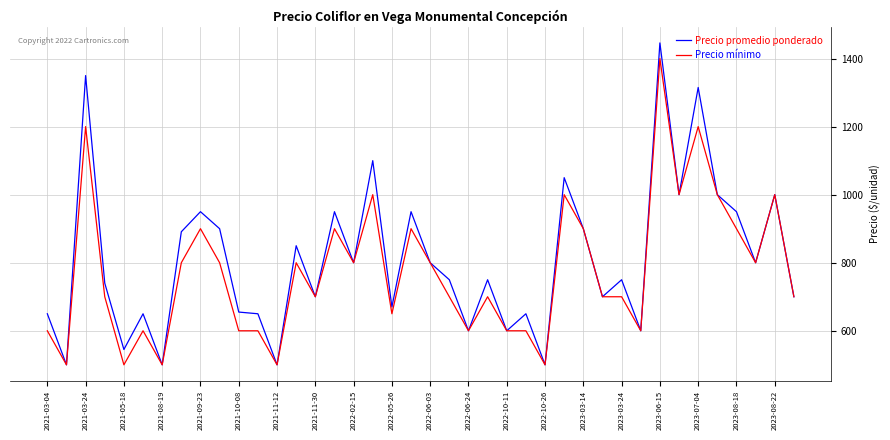

What is the sum of all Precio mínimo values?

30950